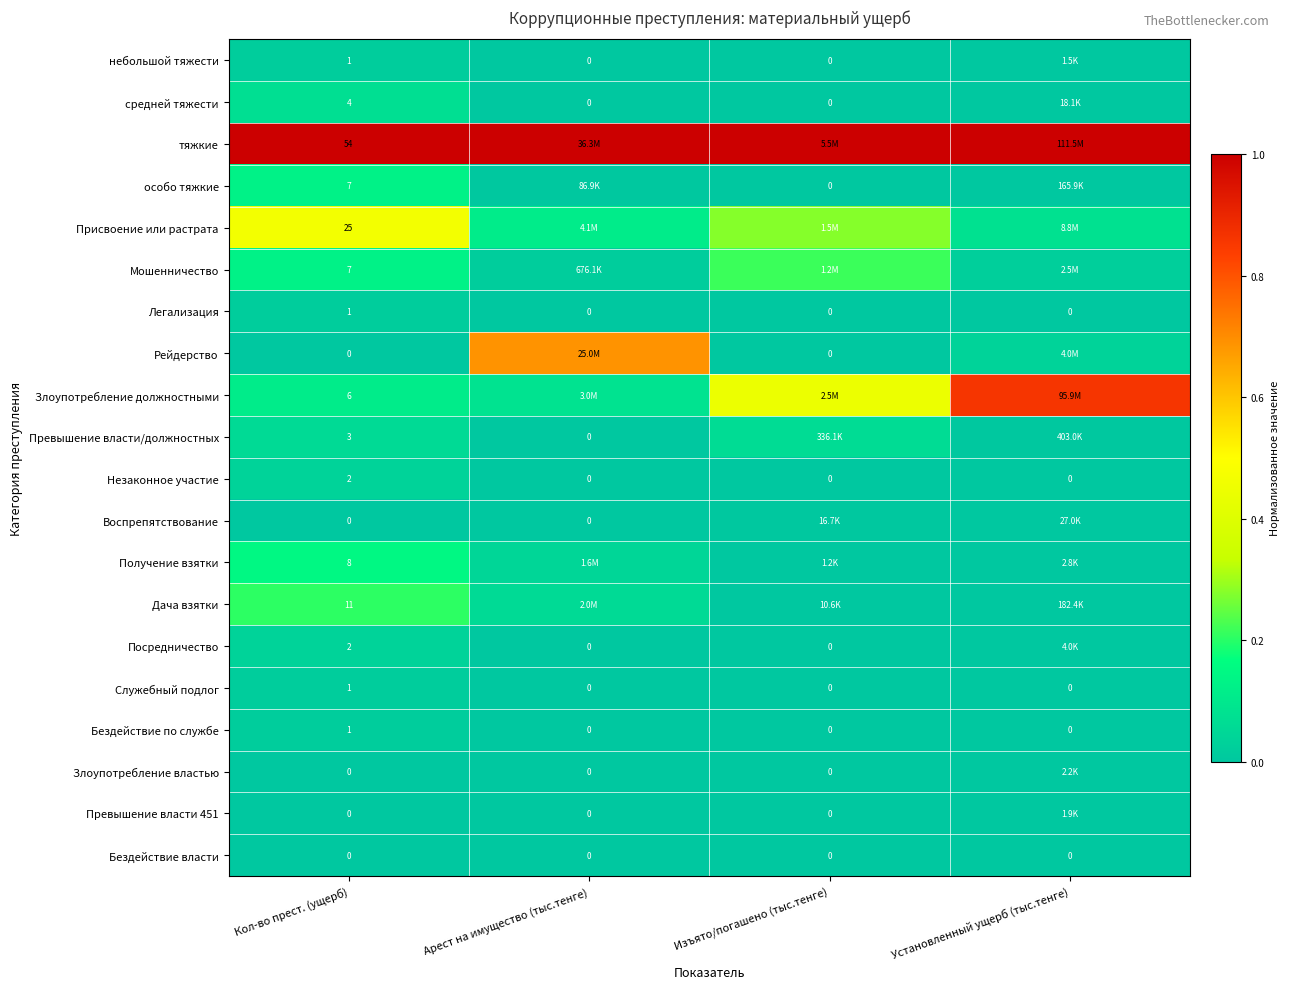

At which label does Незаконное участие reach its peak?

Кол-во прест. (ущерб)